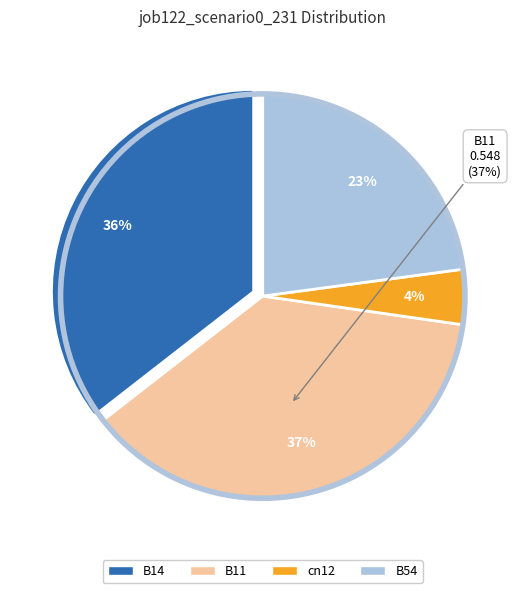

Which slice is the largest?

B11